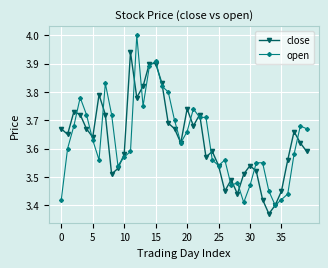

How many interior local valleys does the close series have?

10